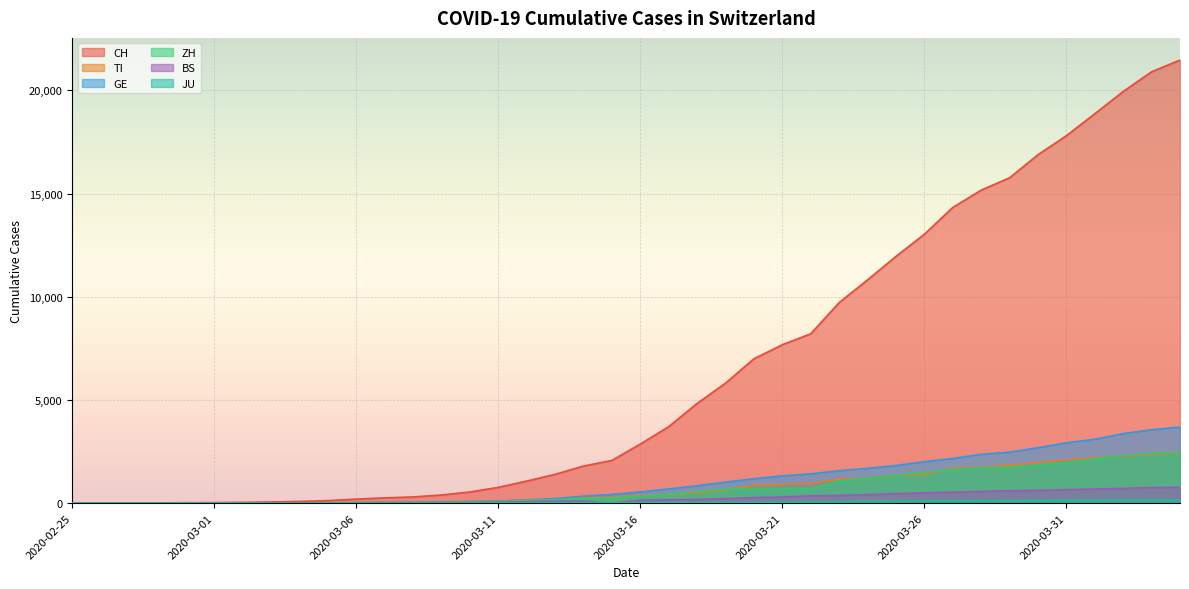

True or false: GE and ZH intersect in this chart.

True